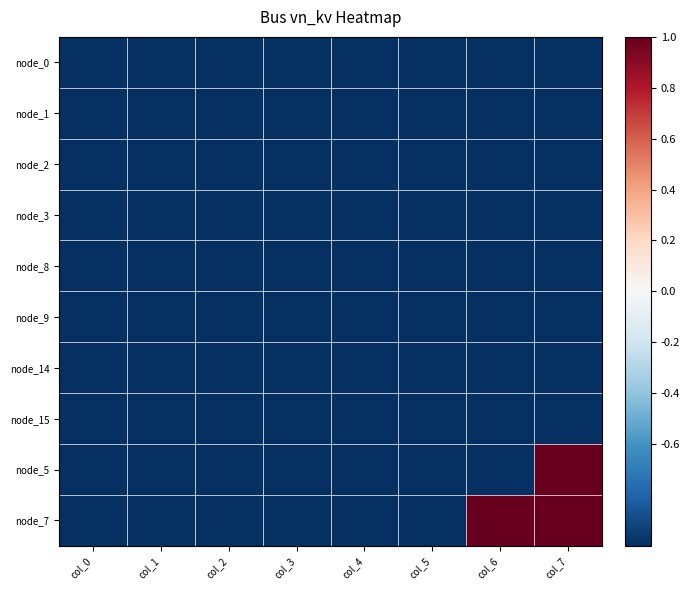

How many distinct data groups are displayed?

10